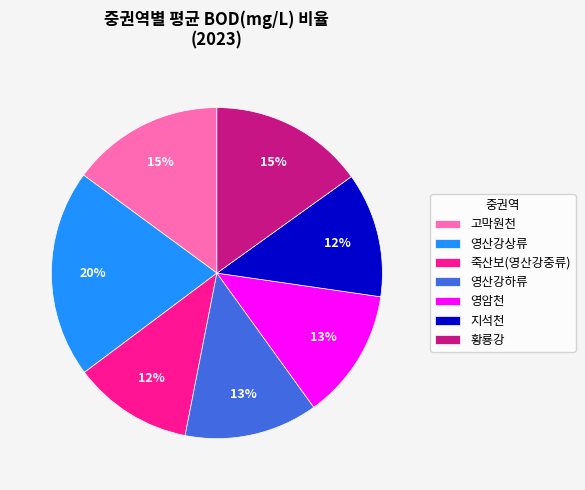

Is 황룡강 the majority of the pie?

No